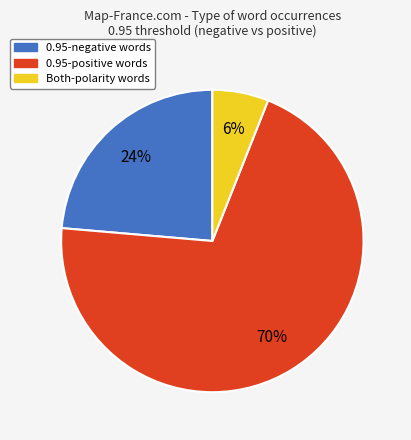

To the nearest percent, what is the difference between the largest and smallest slice percentages?

64%